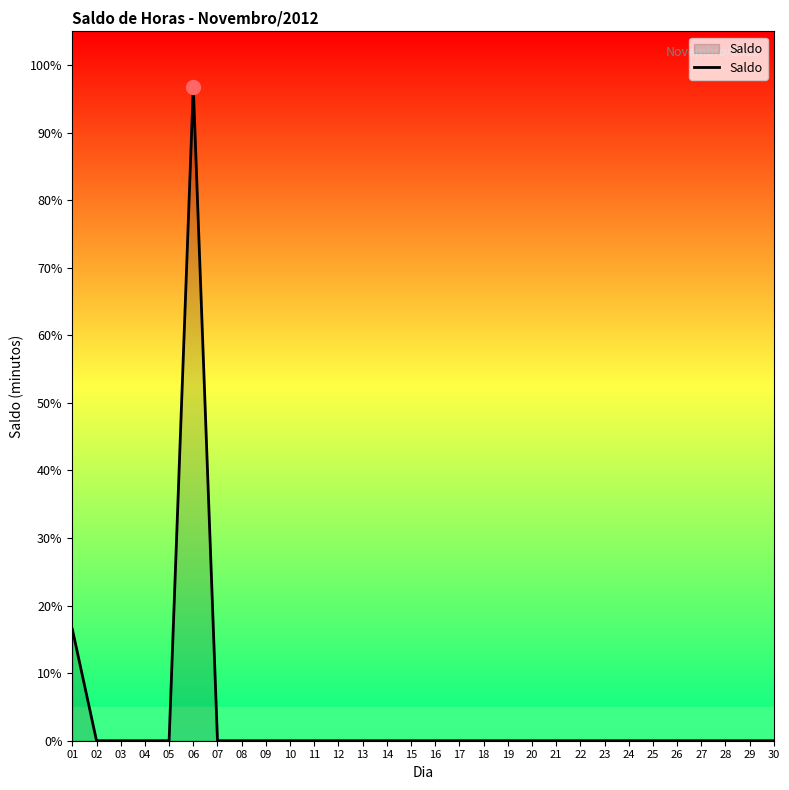

True or false: the data shows -30.5 at 13.

False